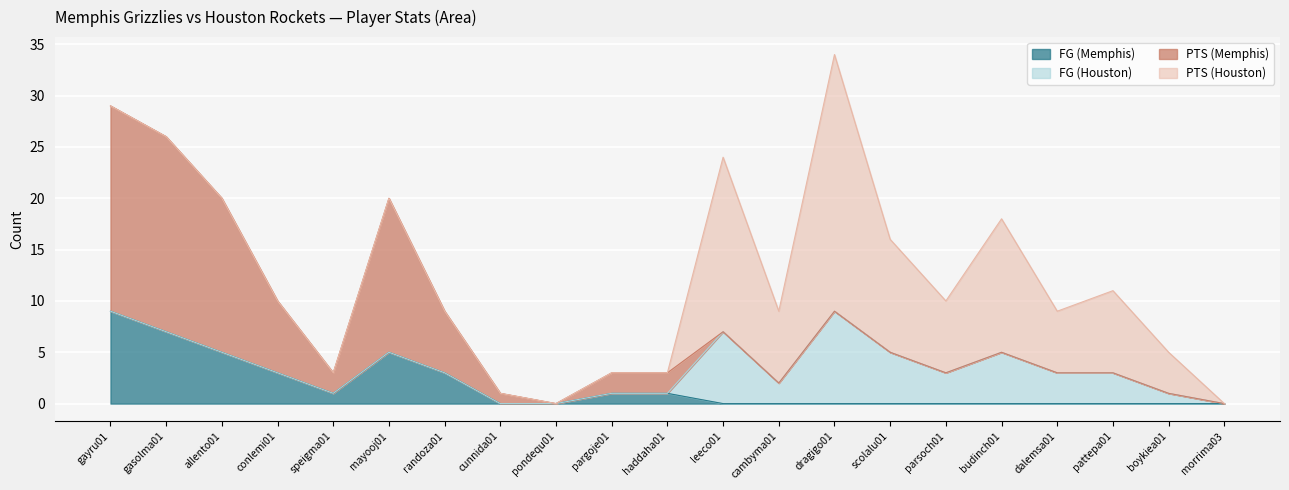

Reading right to left, transcribe all the data shown in this chart.

FG (Memphis): 0	0	0	0	0	0	0	0	0	0	1	1	0	0	3	5	1	3	5	7	9
FG (Houston): 0	1	3	3	5	3	5	9	2	7	0	0	0	0	0	0	0	0	0	0	0
PTS (Memphis): 0	0	0	0	0	0	0	0	0	0	2	2	0	1	6	15	2	7	15	19	20
PTS (Houston): 0	4	8	6	13	7	11	25	7	17	0	0	0	0	0	0	0	0	0	0	0